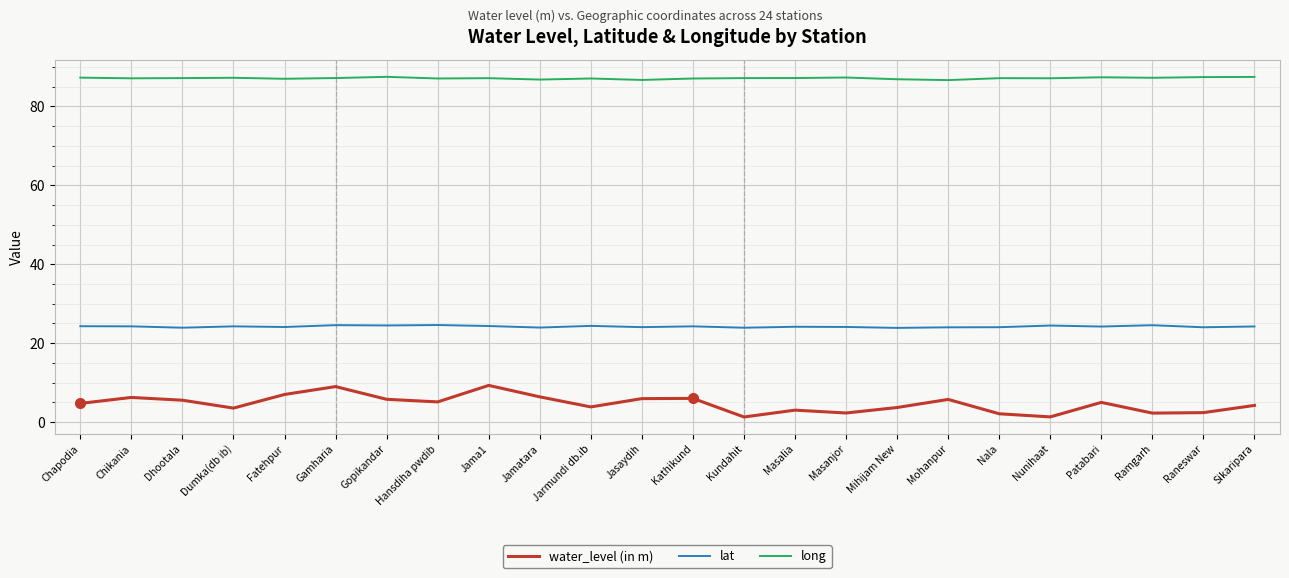

What position from the right is Masanjor?

9